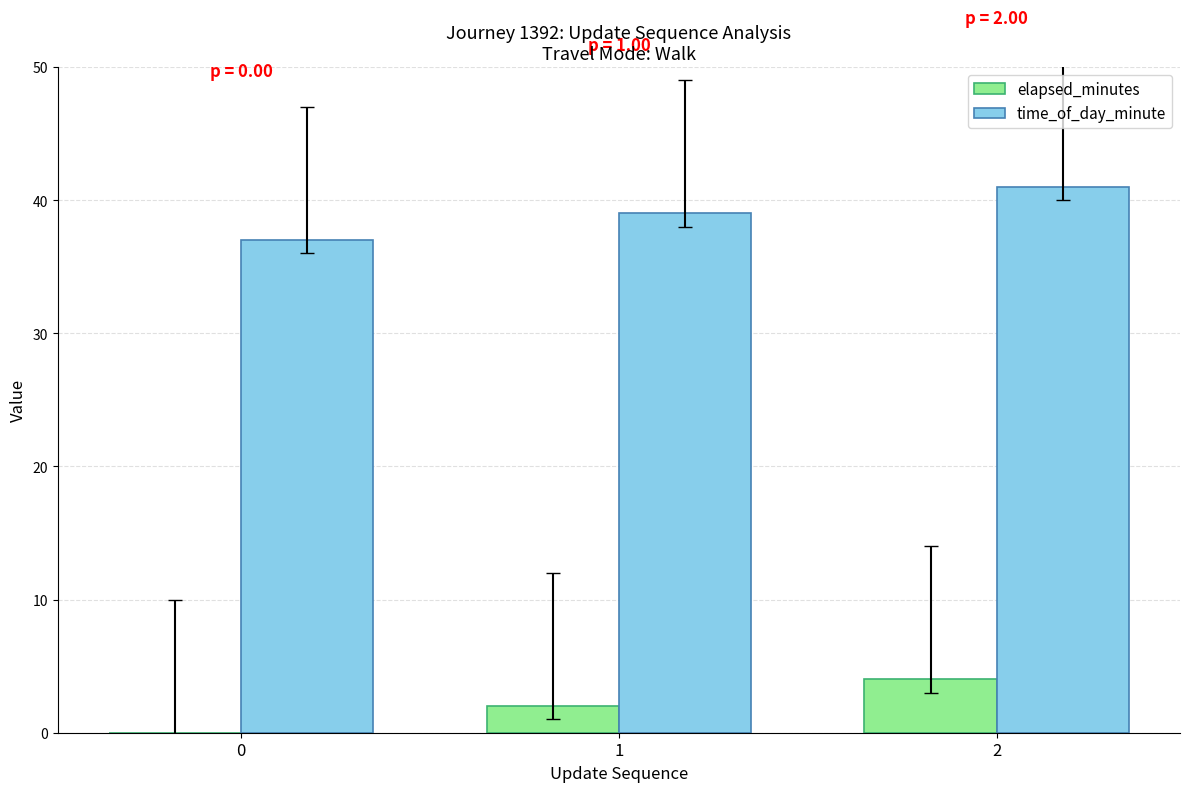

What is the difference between the elapsed_minutes values at 2 and 0?

4